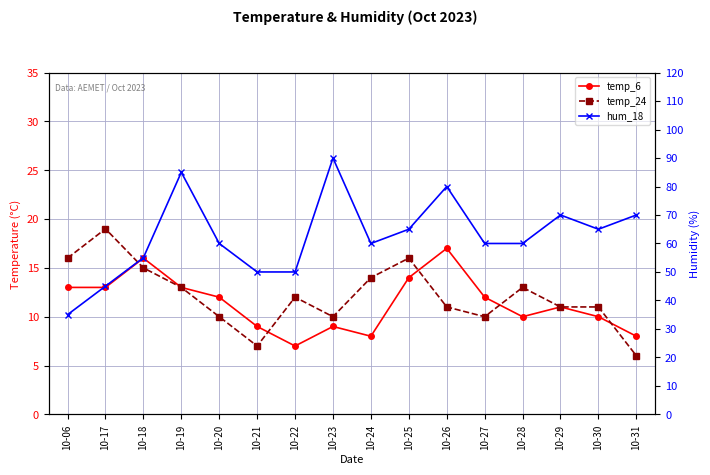

Which series has the largest total across all categories?

hum_18